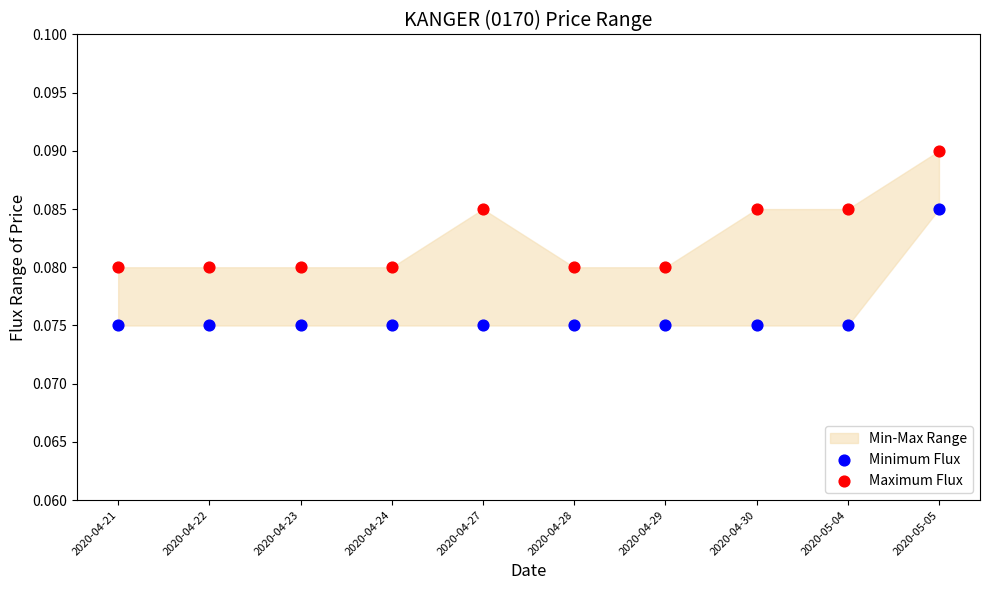

Which series reaches the maximum Y coordinate?

Maximum Flux